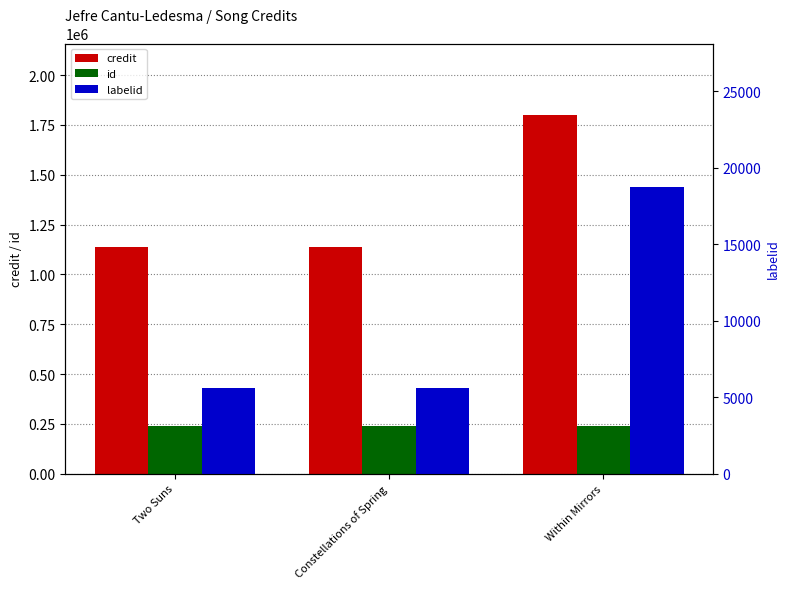

At Constellations of Spring, list the series in order from largest to smallest.

credit, id, labelid